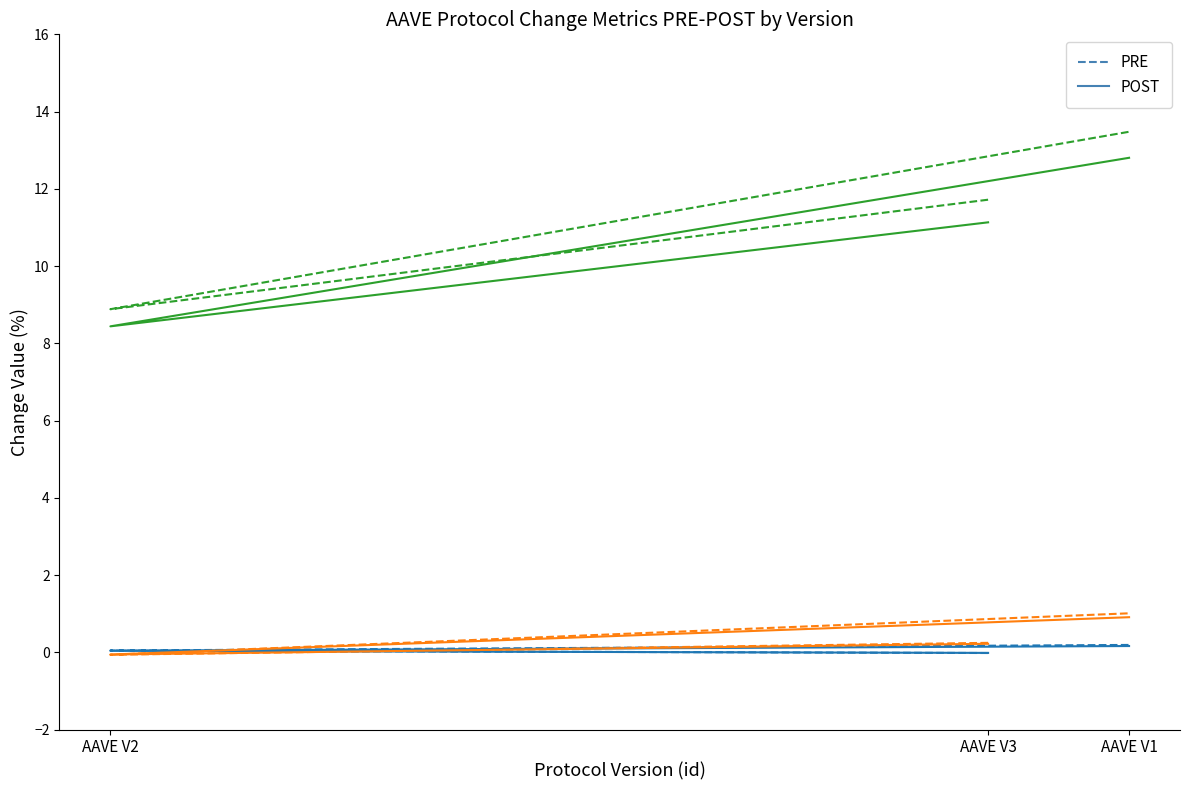

Which series has the widest spread of values?

PRE